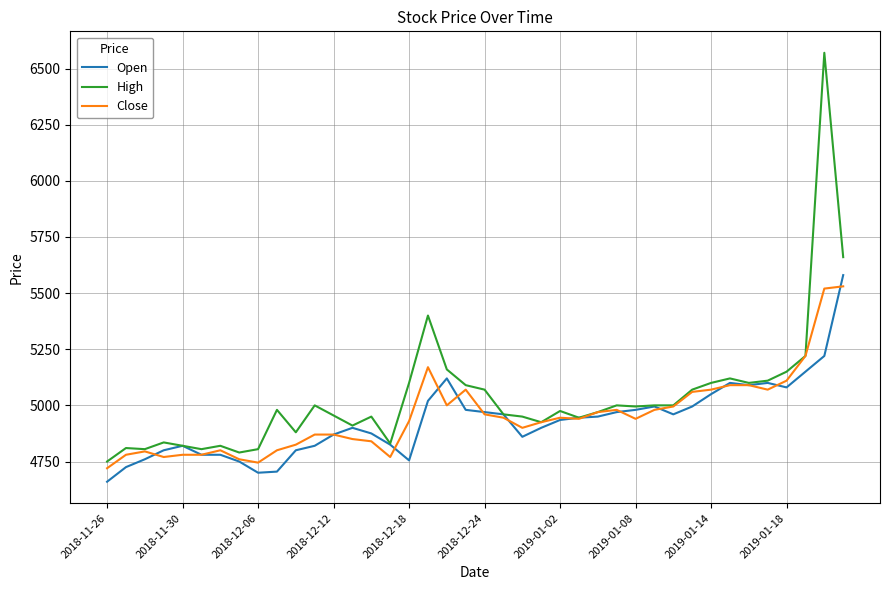

What is the minimum value shown in the chart?

4660